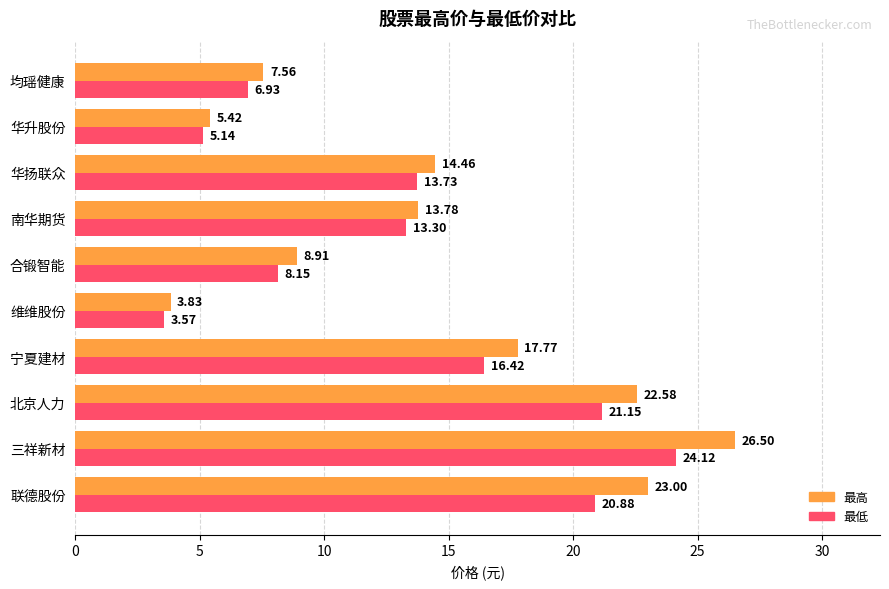

Rank the series by their maximum value, from highest to lowest.

最高, 最低